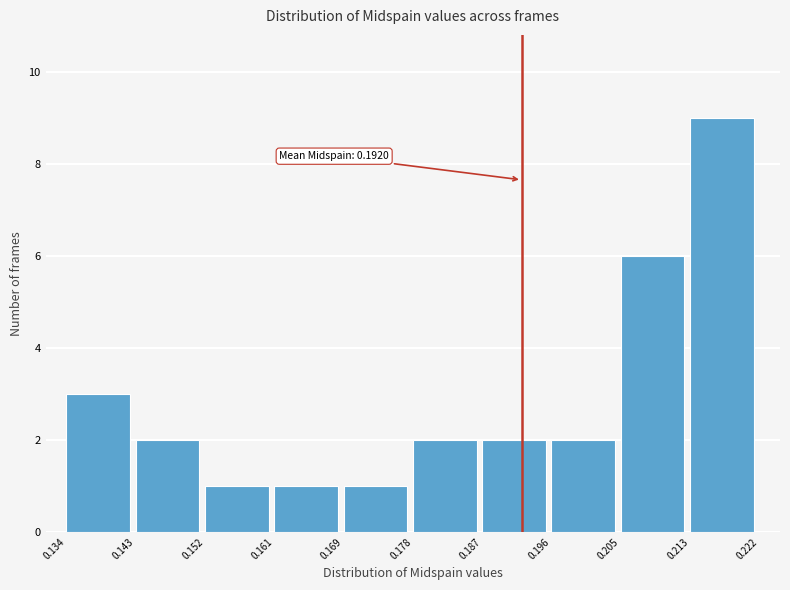

Over which range of the x-axis is the bar tallest?

0.213 to 0.222